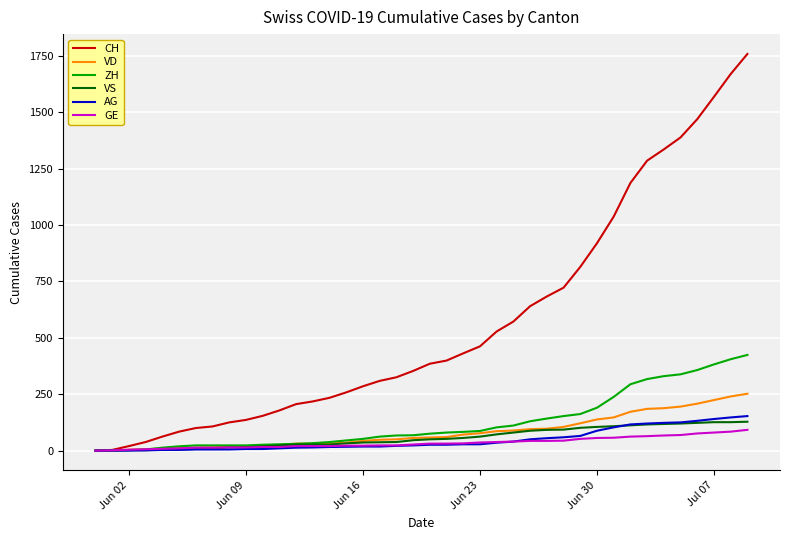

Which series has the widest spread of values?

CH